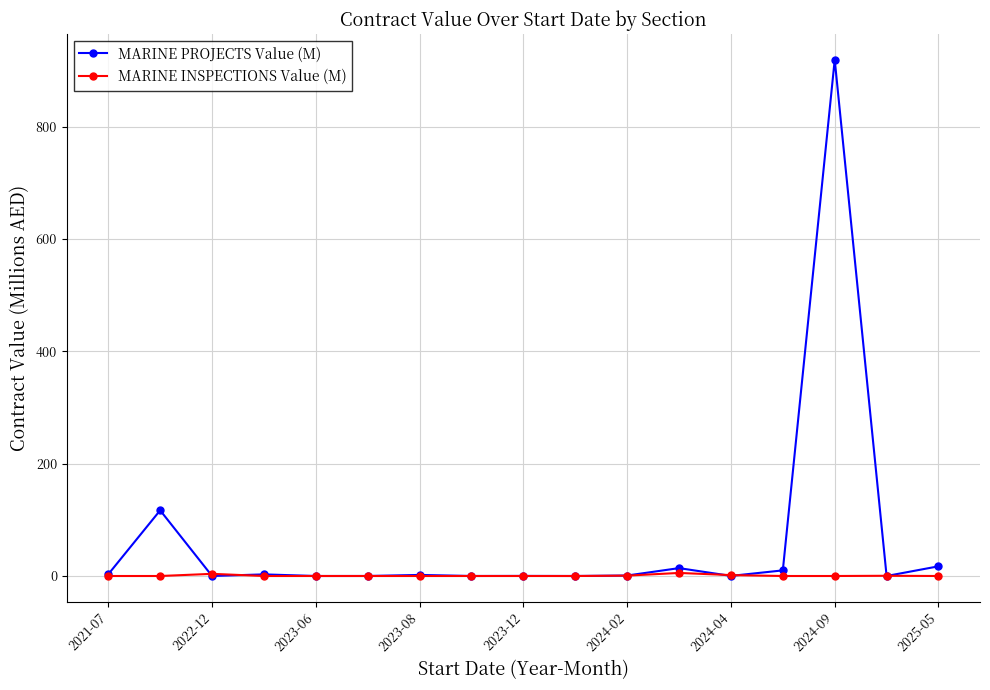

List the series in order of their overall mean, lowest first.

MARINE INSPECTIONS Value (M), MARINE PROJECTS Value (M)